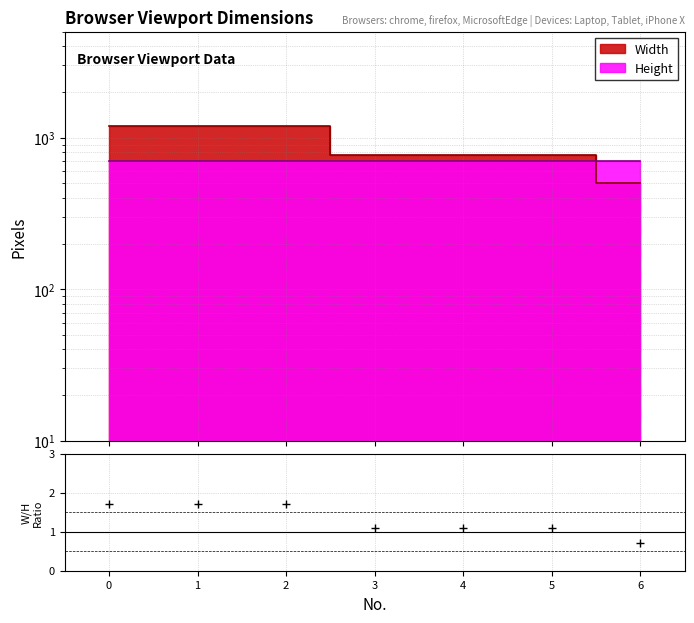

Reading left to right, list all the values displayed in this chart.

0=1.7	1=1.7	2=1.7	3=1.1	4=1.1	5=1.1	6=0.7